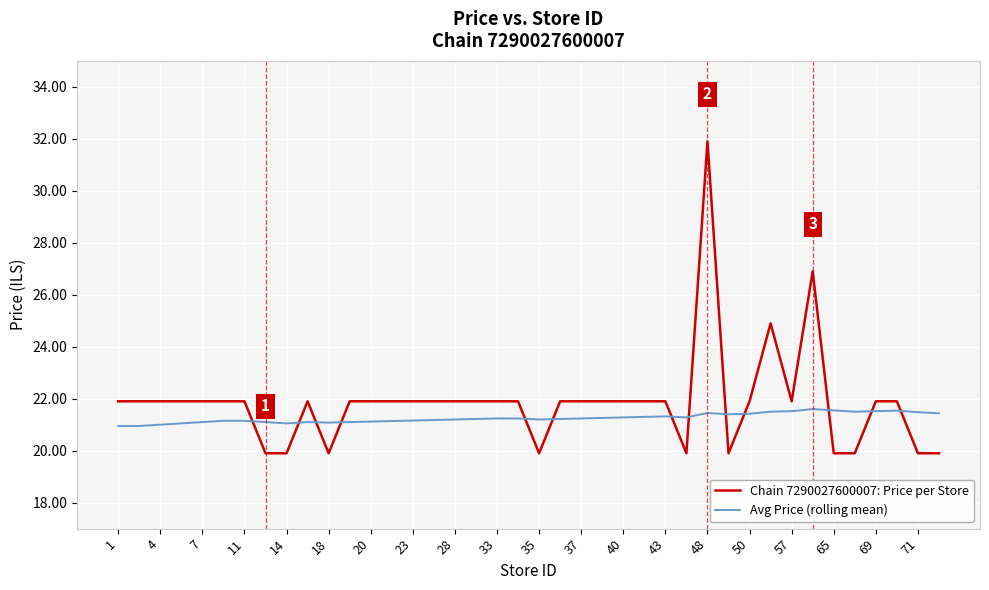

What is the difference between the maximum and minimum values in the Chain 7290027600007: Price per Store series?

12.0